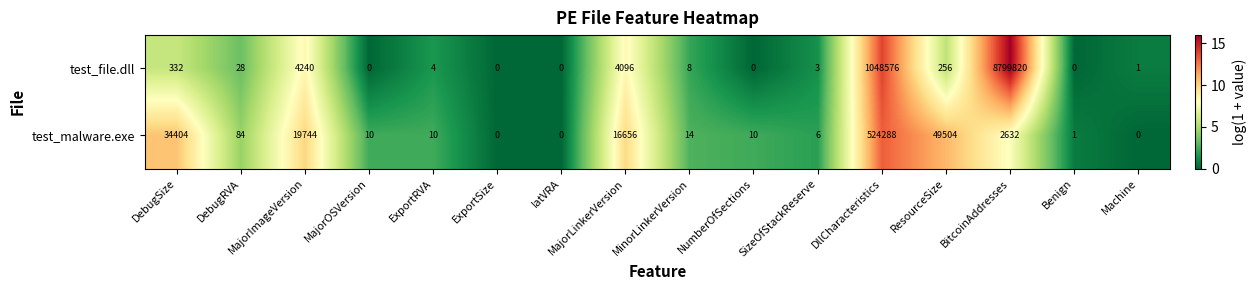

Is it true that test_file.dll equals 8 at MinorLinkerVersion?

True